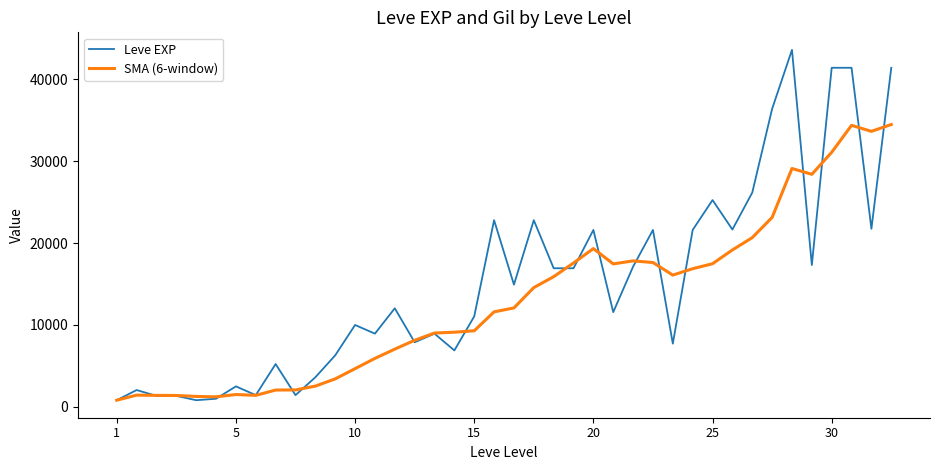

Rank the series by their maximum value, from highest to lowest.

Leve EXP, SMA (6-window)